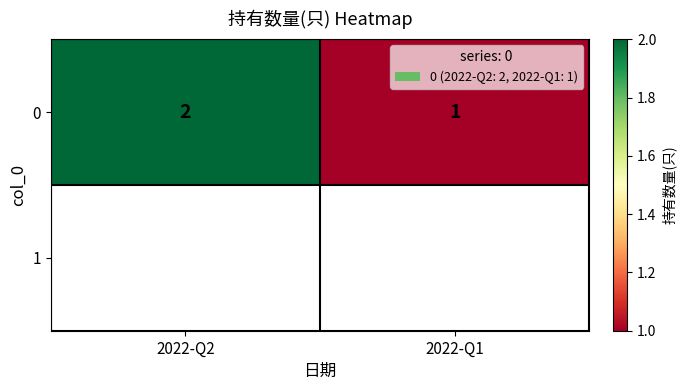

What is the ratio of the value at 2022-Q2 to the value at 2022-Q1?

2.0